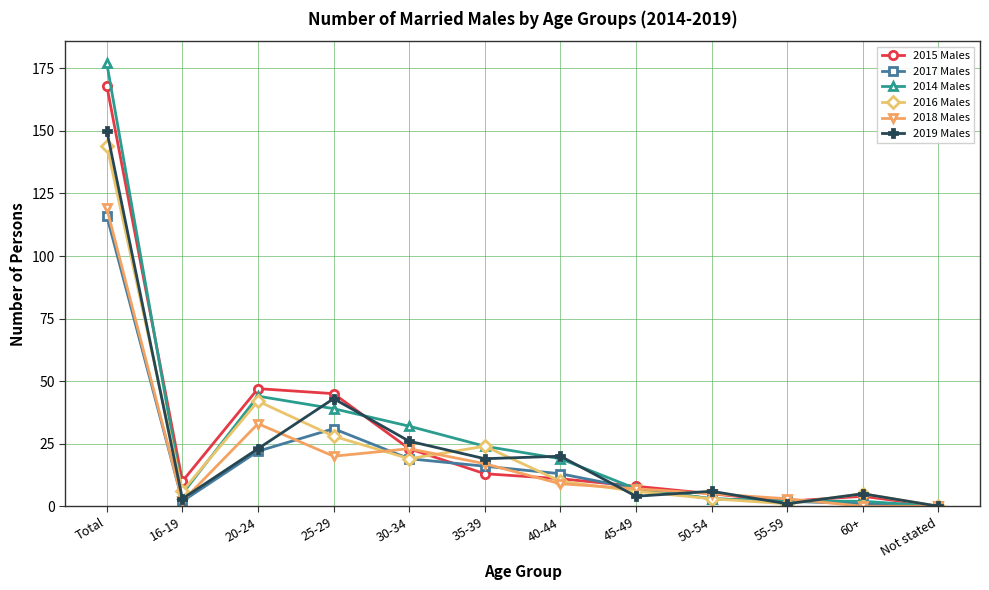

Reading left to right, transcribe all the data shown in this chart.

2015 Males: 168	10	47	45	23	13	11	8	5	2	4	0
2017 Males: 116	2	22	31	19	16	13	7	3	2	1	0
2014 Males: 177	5	44	39	32	24	19	7	3	2	2	0
2016 Males: 144	6	42	28	19	24	10	6	3	1	5	0
2018 Males: 119	2	33	20	23	17	9	7	5	3	0	0
2019 Males: 150	3	23	43	26	19	20	4	6	1	5	0